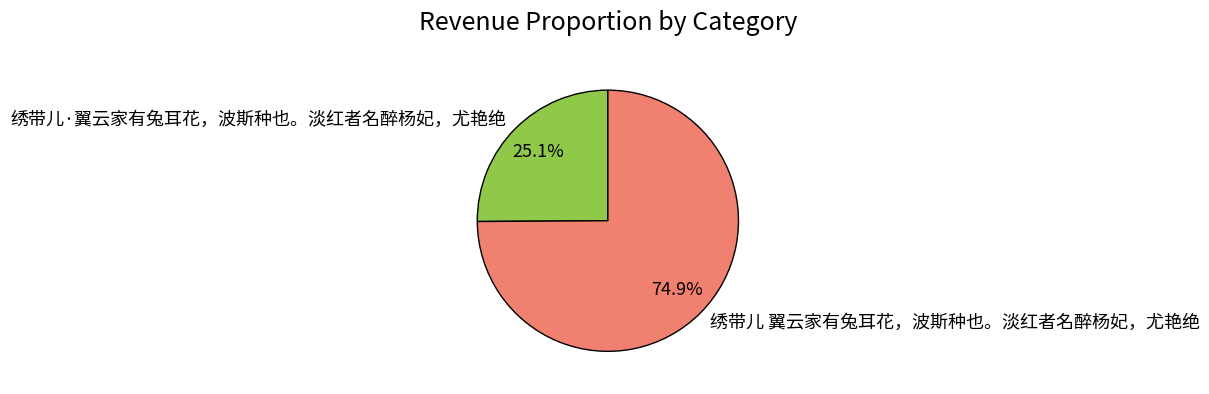

How many slices are in this pie chart?

2